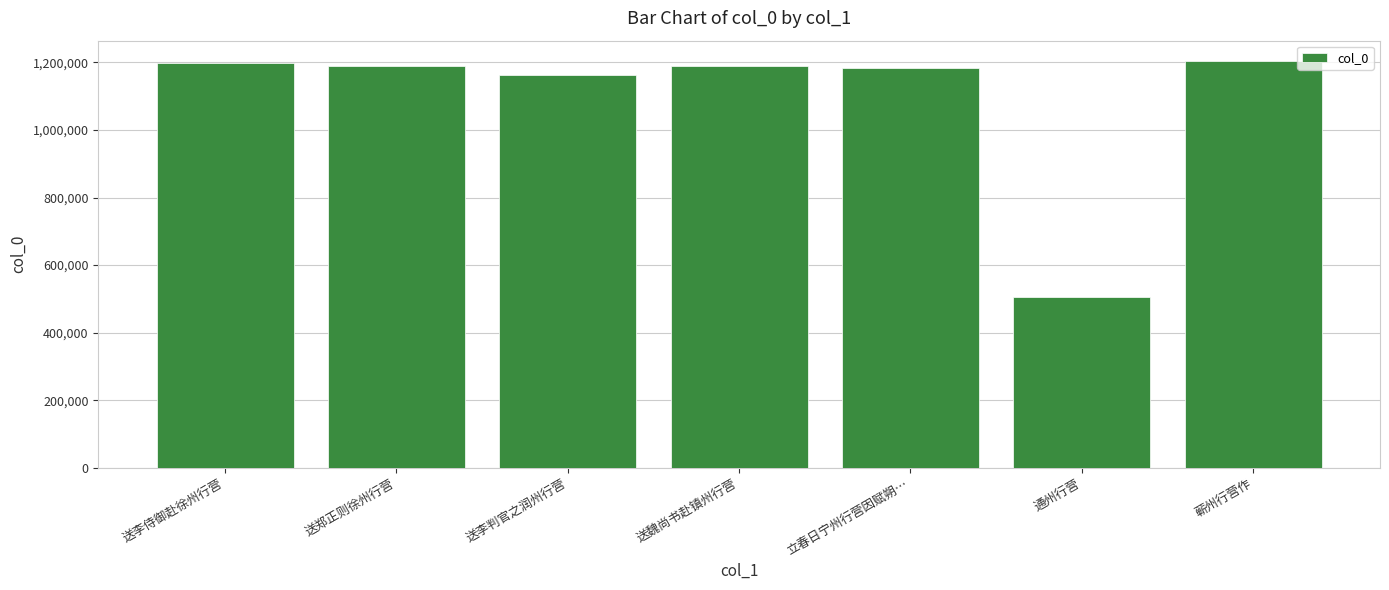

What is the approximate value at 蕲州行营作, to the nearest 10?

1204330